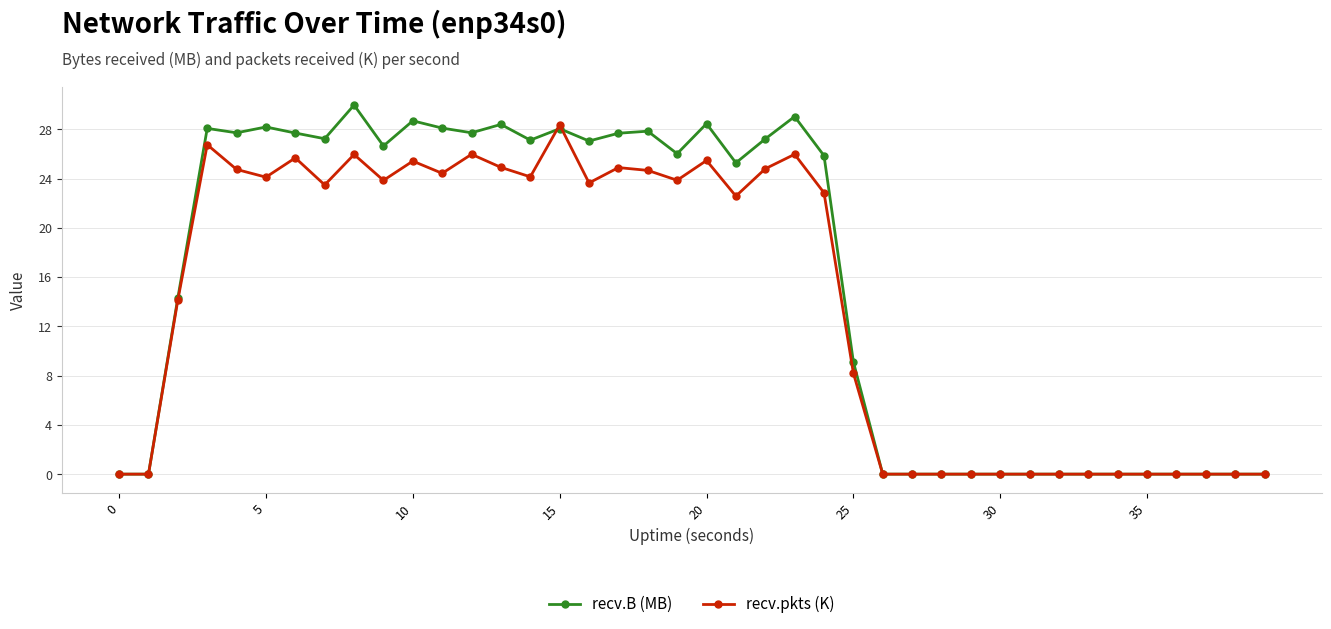

How many data points in recv.B (MB) are above 26?

20